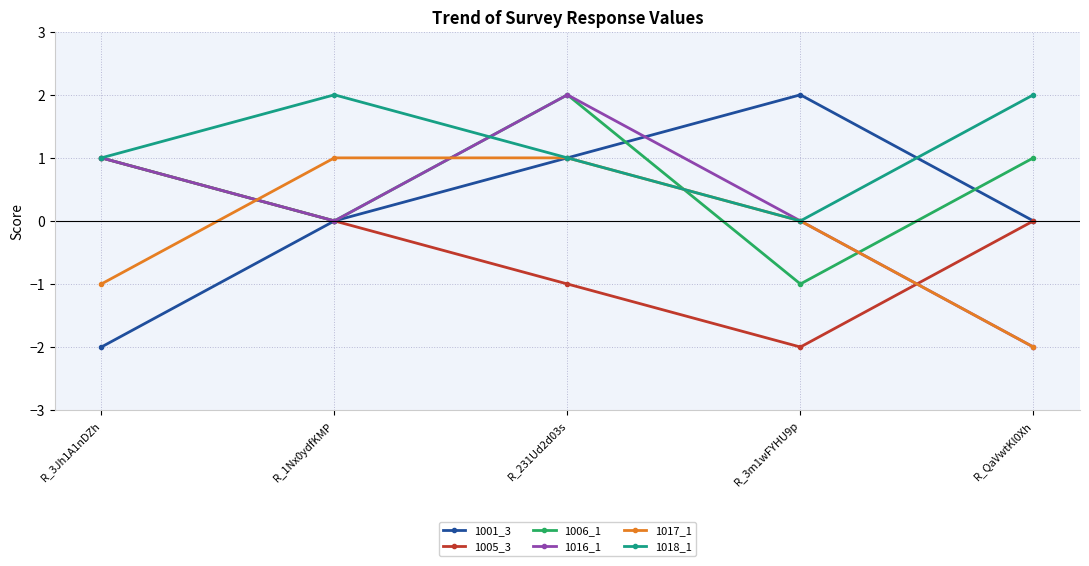

At how many categories does at least one series exceed 0?

5